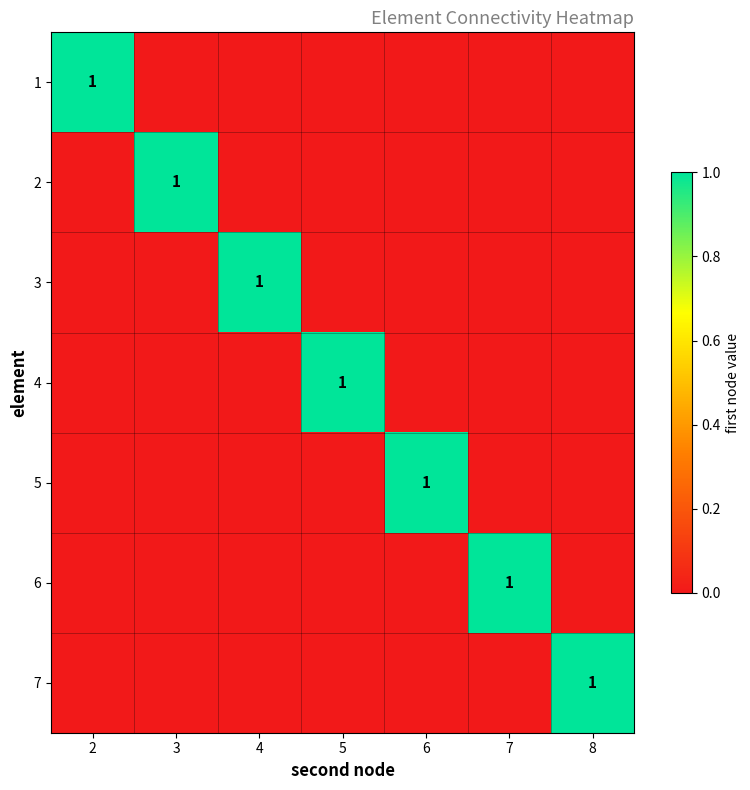

Is it true that 6 equals 1 at 7?

True